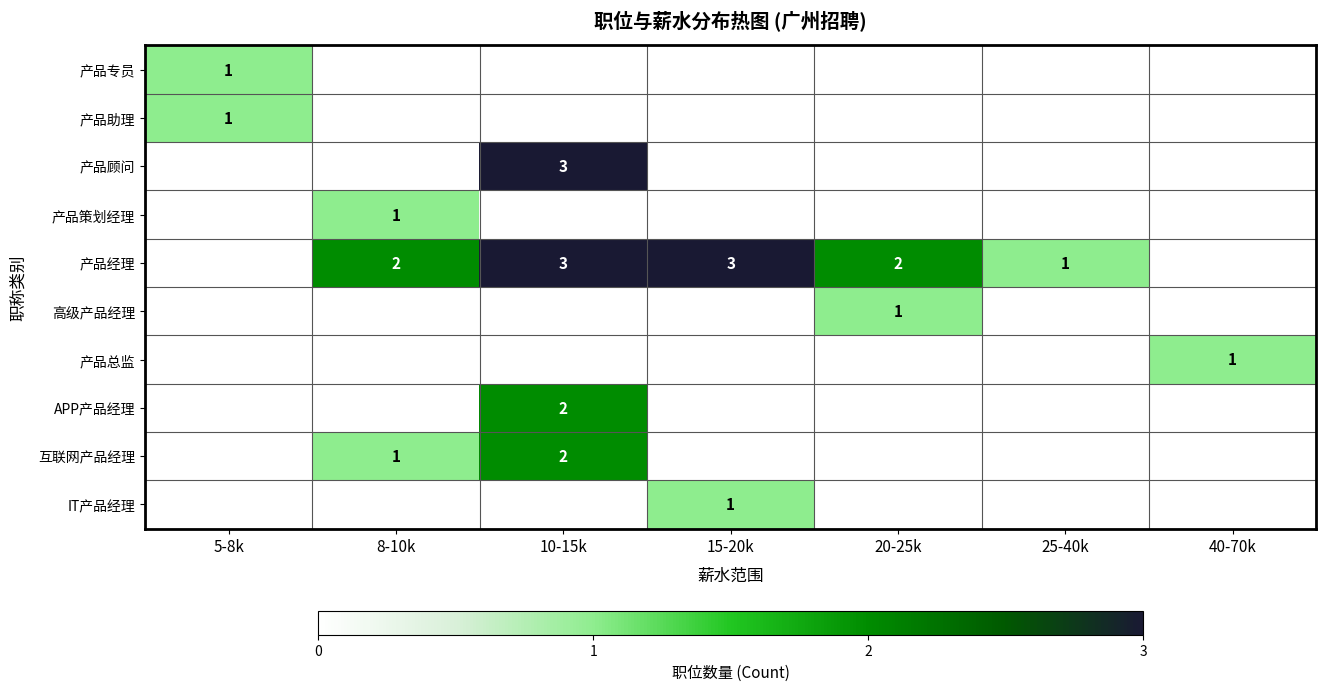

What is the spread (max minus min) of values at 15-20k?

3